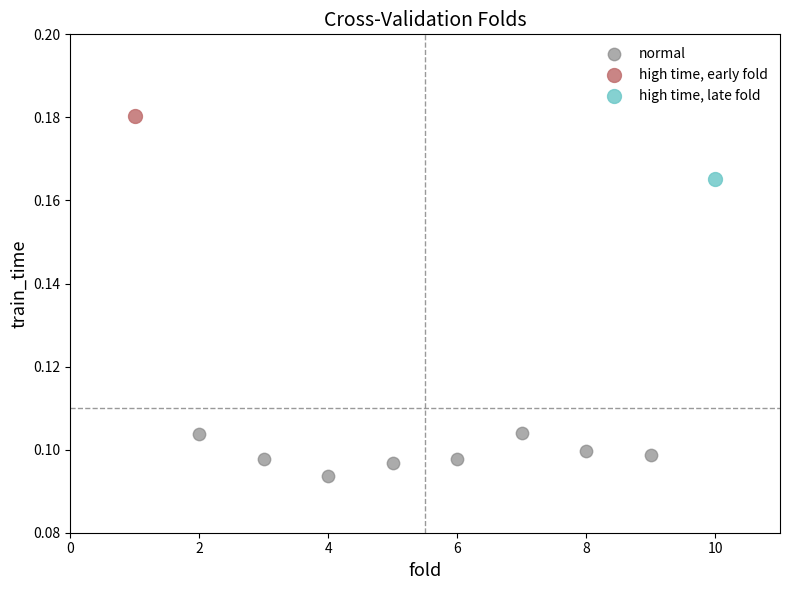

What are all the series names shown in the legend?

normal, high time, early fold, high time, late fold